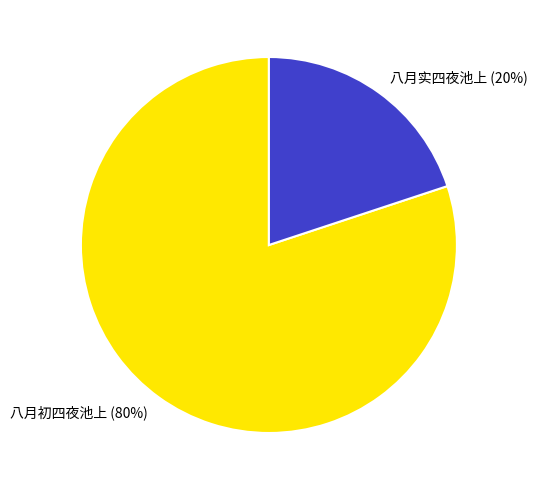

Rank the categories by value from lowest to highest.

八月实四夜池上, 八月初四夜池上